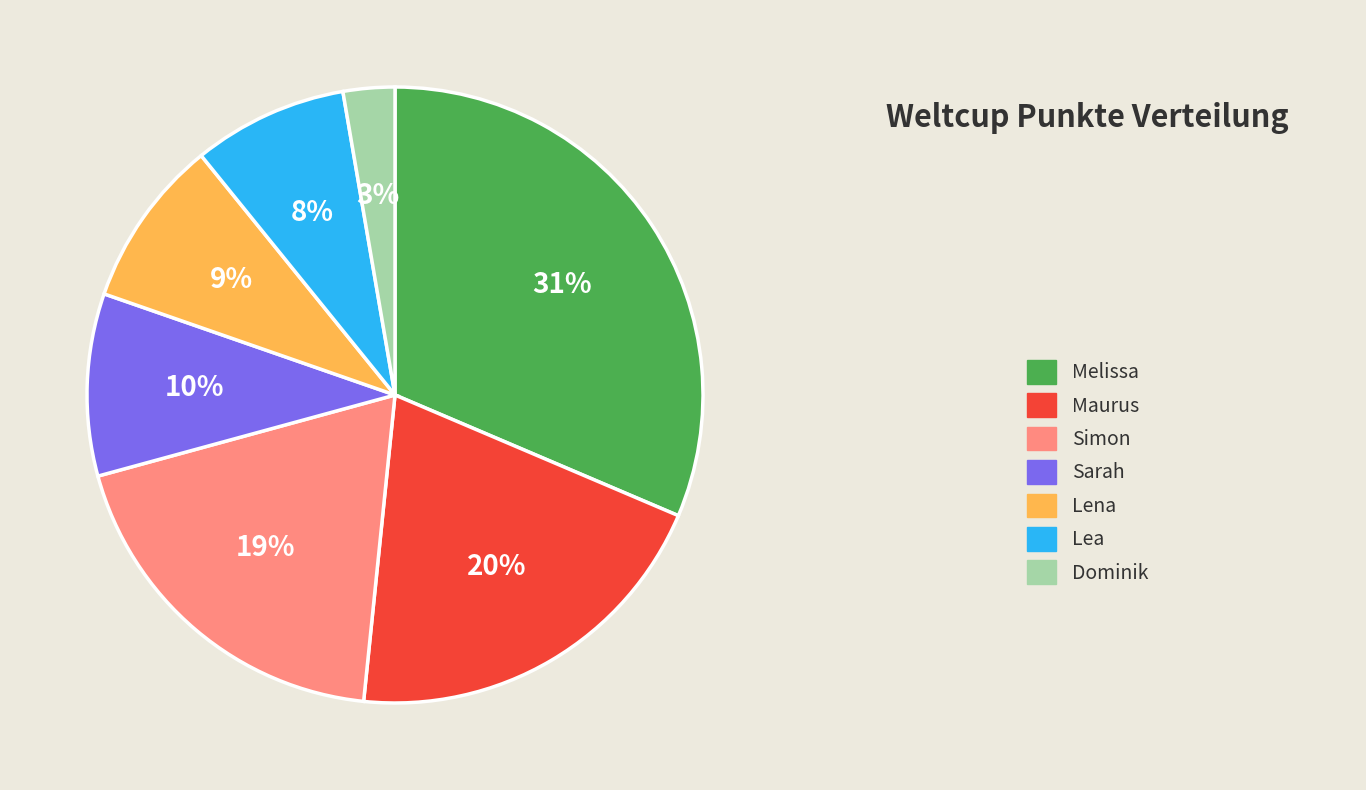

Does any single category account for the majority?

No